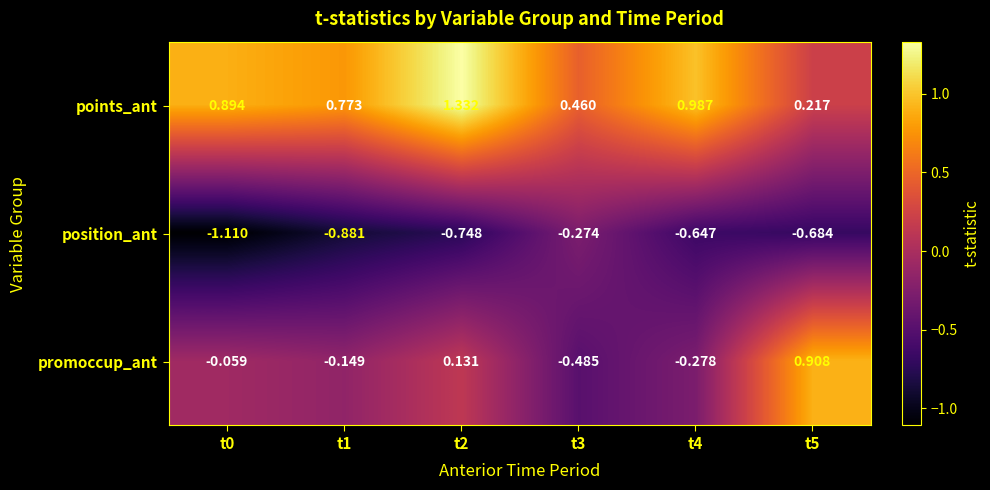

List the series in order of their overall mean, lowest first.

position_ant, promoccup_ant, points_ant